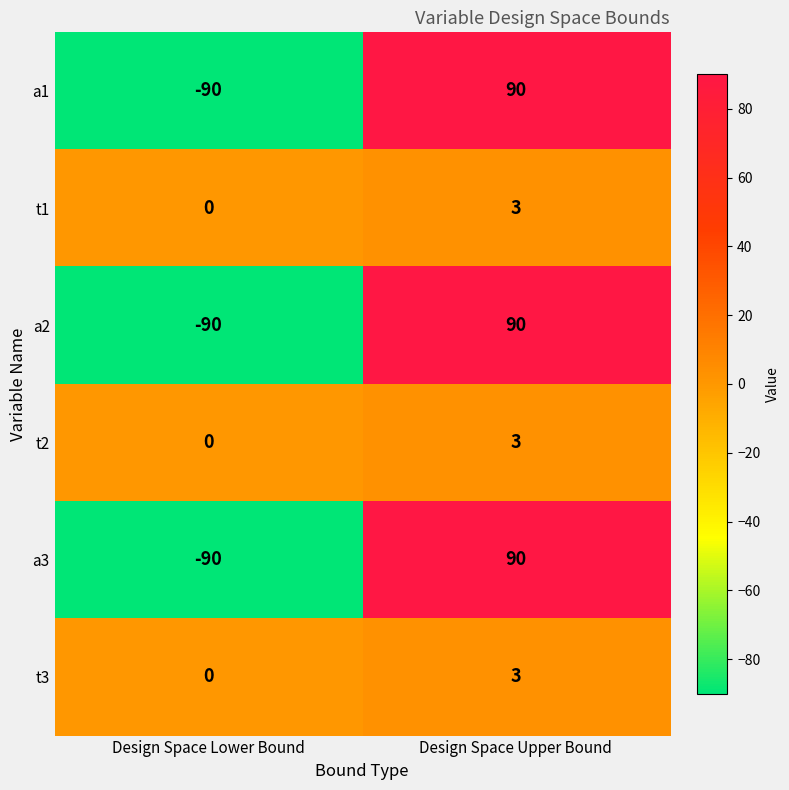

What is the total value across all series at Design Space Upper Bound?

279